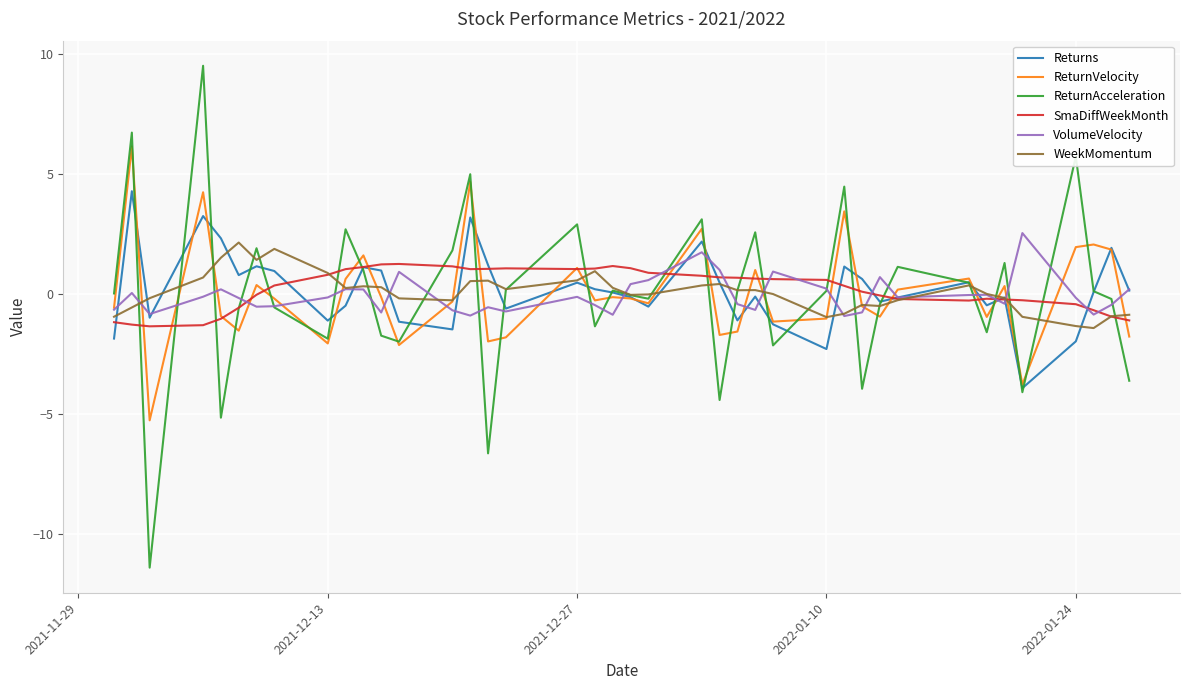

Does the chart display data point markers on the line(s)?

No